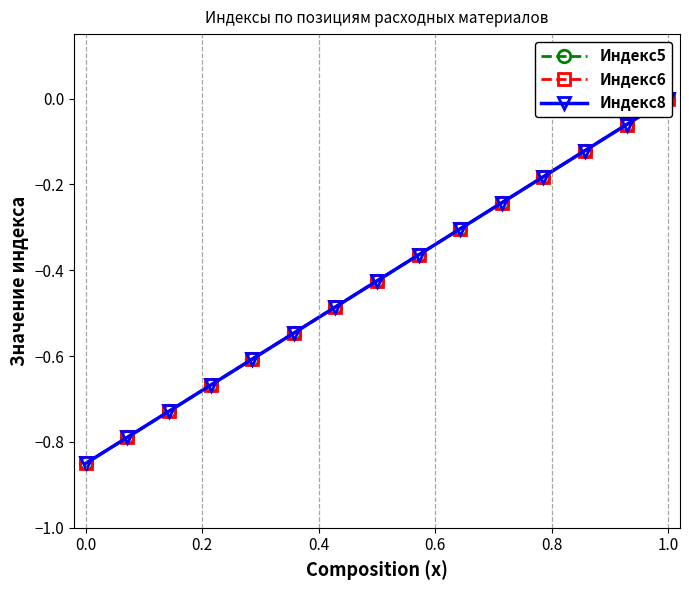

How many lines are shown in the chart?

3